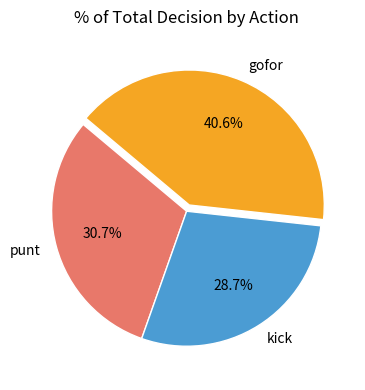

Rank the categories by value from highest to lowest.

gofor, punt, kick